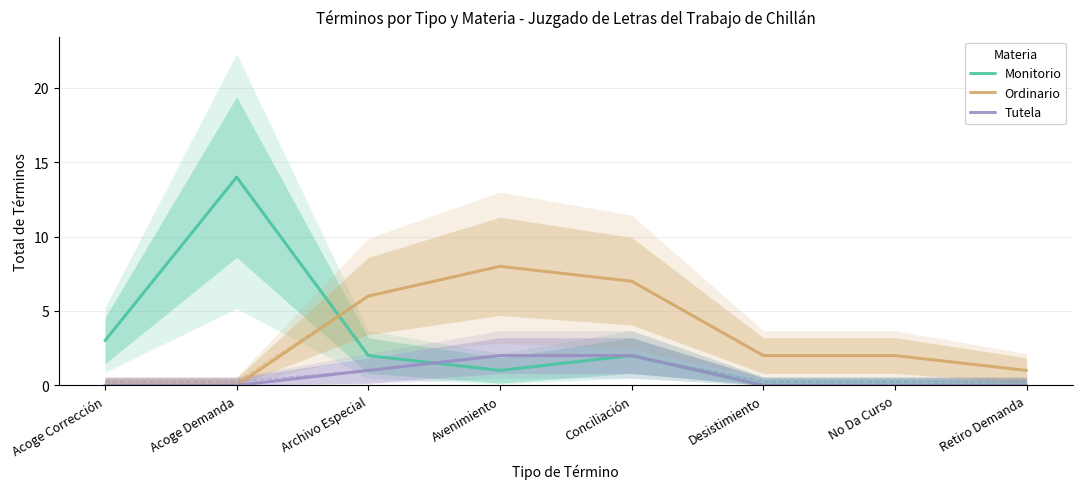

Rank the series by their maximum value, from lowest to highest.

Tutela, Ordinario, Monitorio